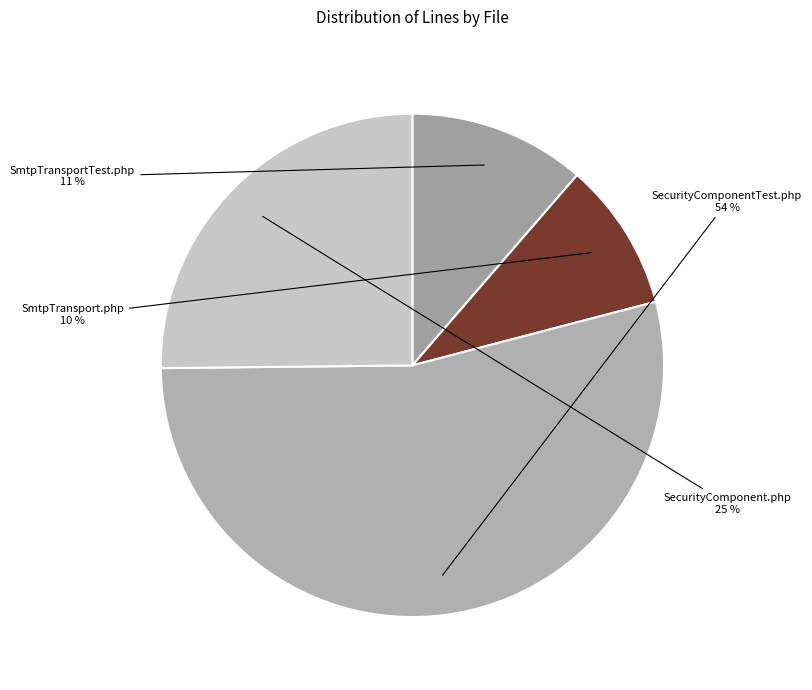

Which has a higher value, SecurityComponentTest.php or SmtpTransportTest.php?

SecurityComponentTest.php